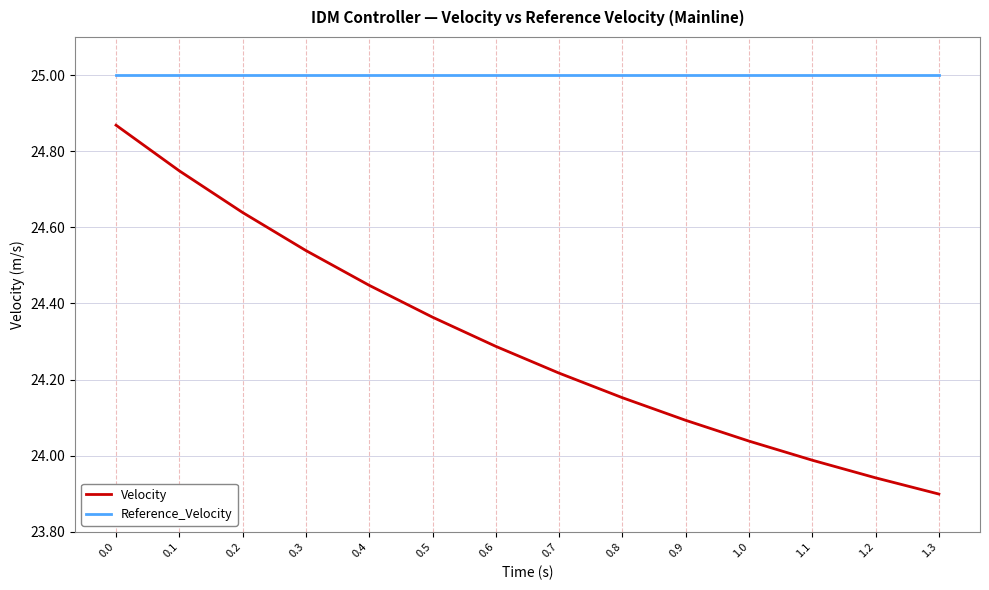

At which label does Velocity reach its minimum?

1.3